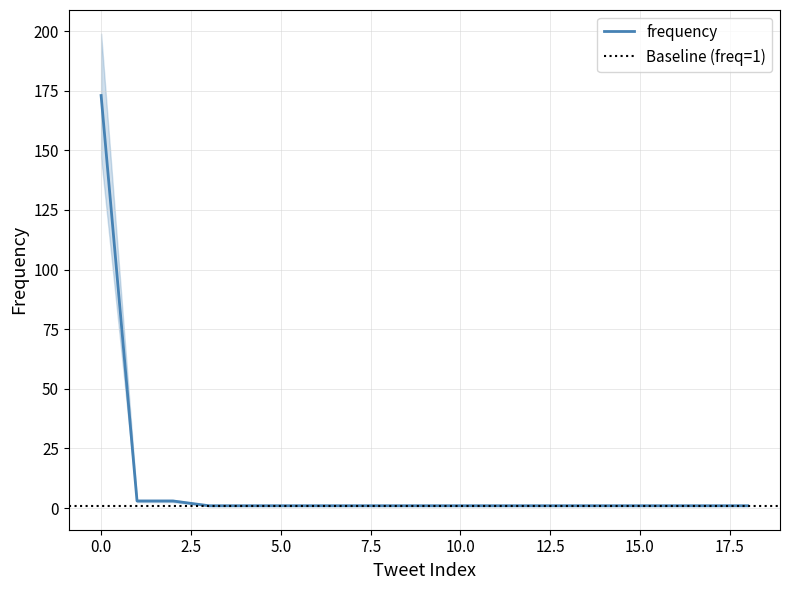

What is the average value?

10